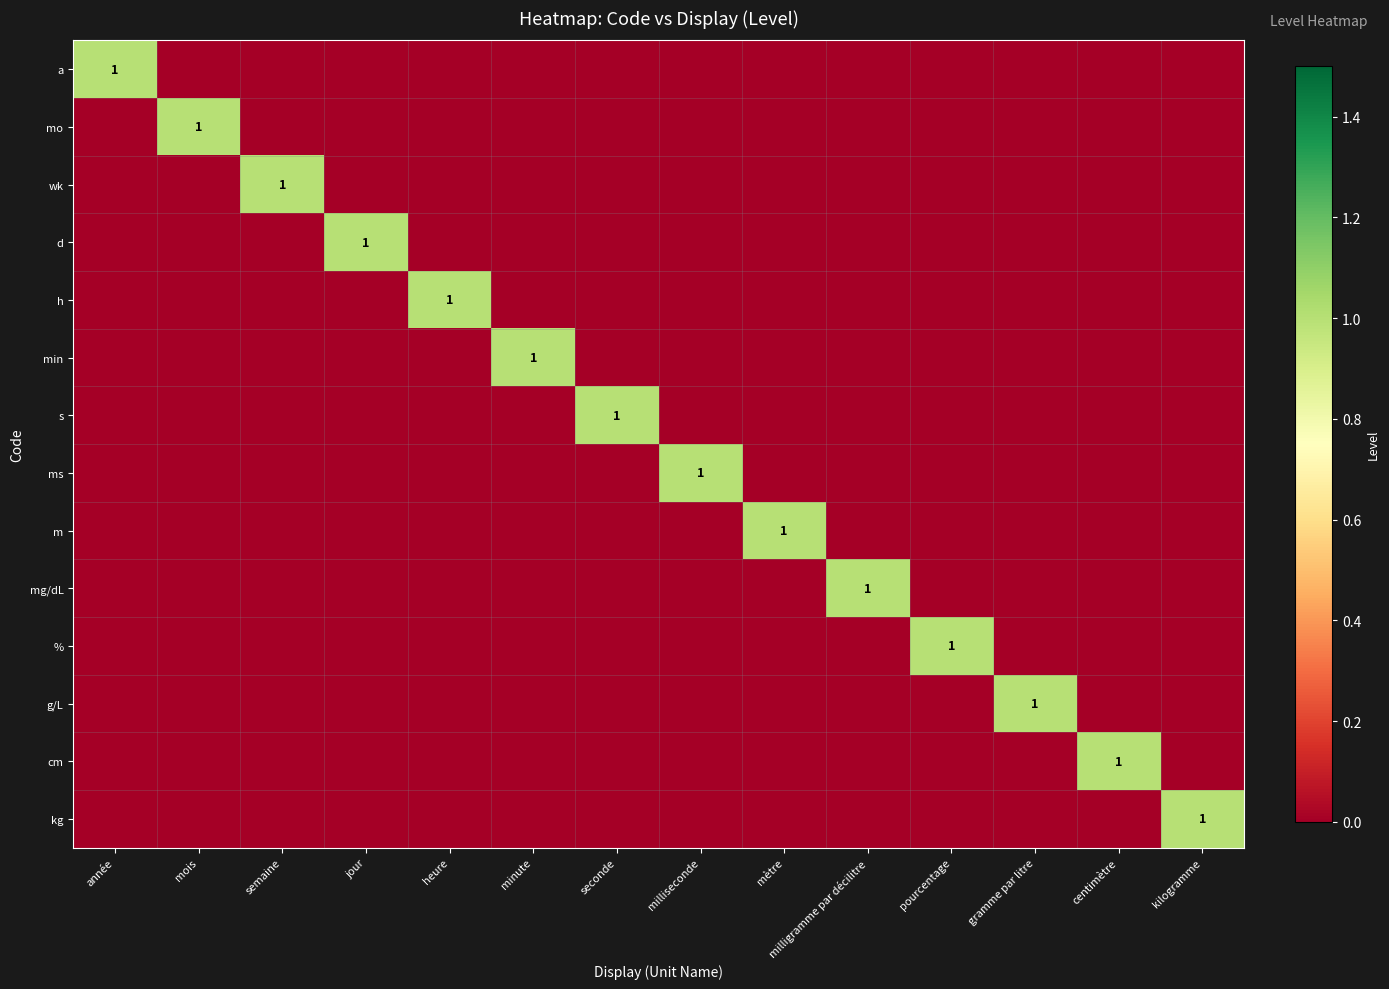

Read the a value at année.

1